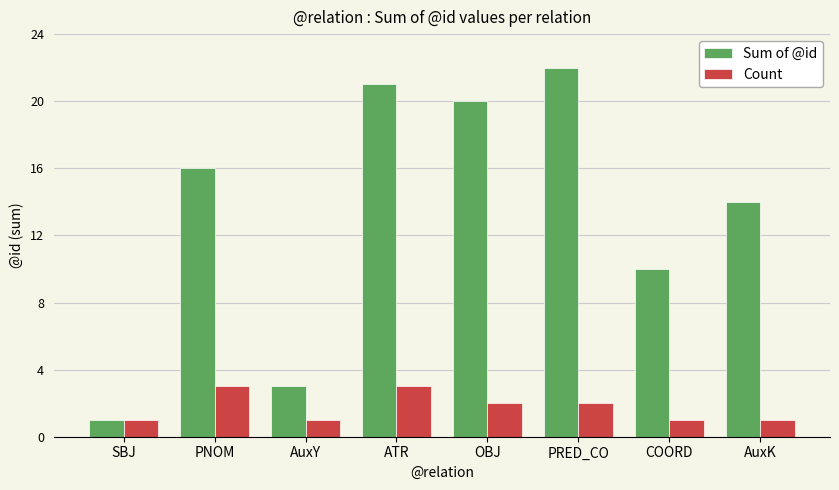

What is the average value of the Count series?

2